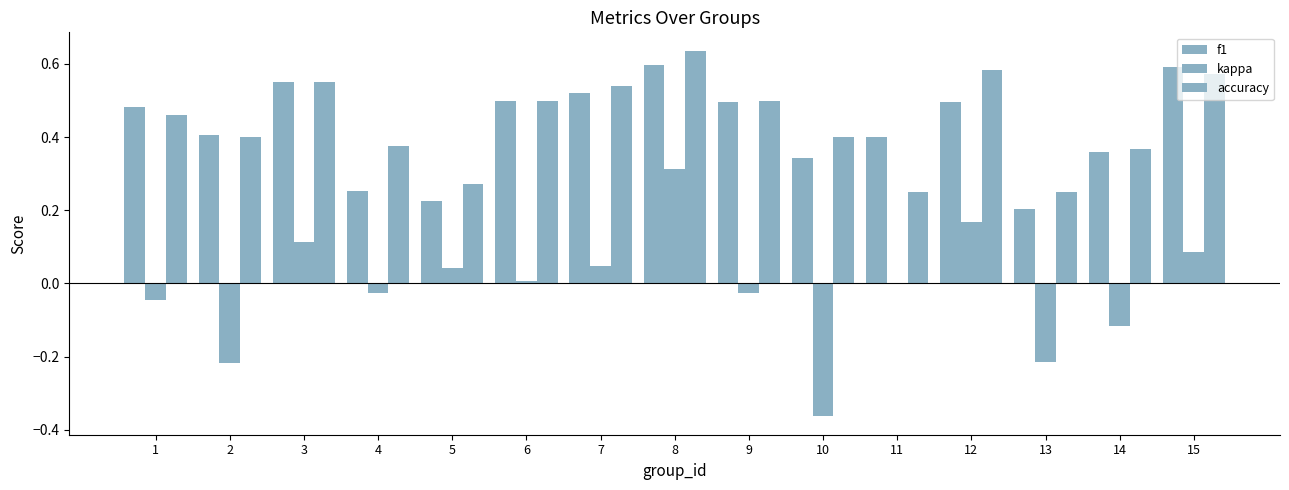

Is it true that f1 equals 0.6 at 3?

True